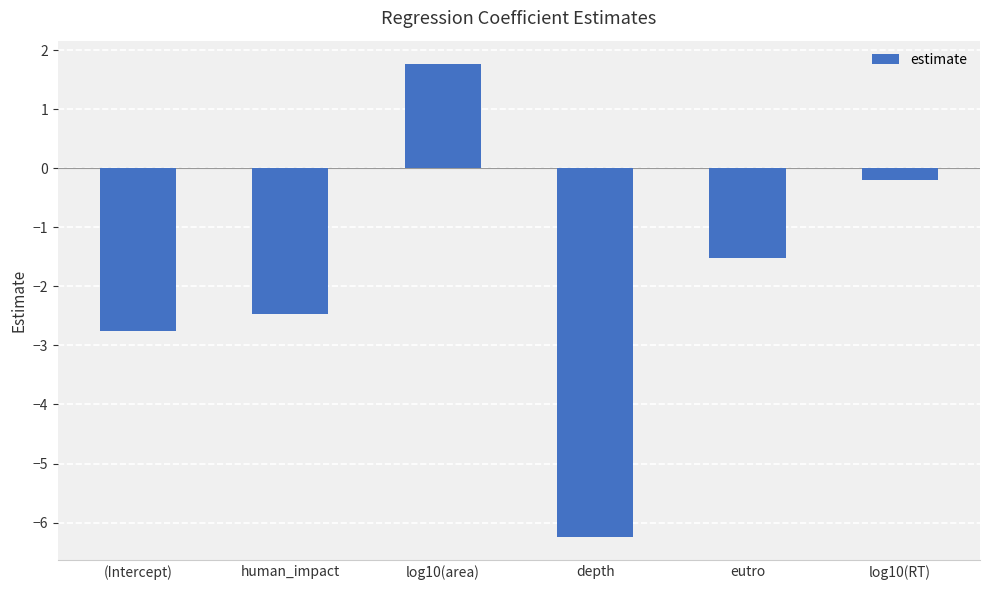

Reading right to left, transcribe all the data shown in this chart.

-0.2	-1.5	-6.2	1.8	-2.5	-2.7